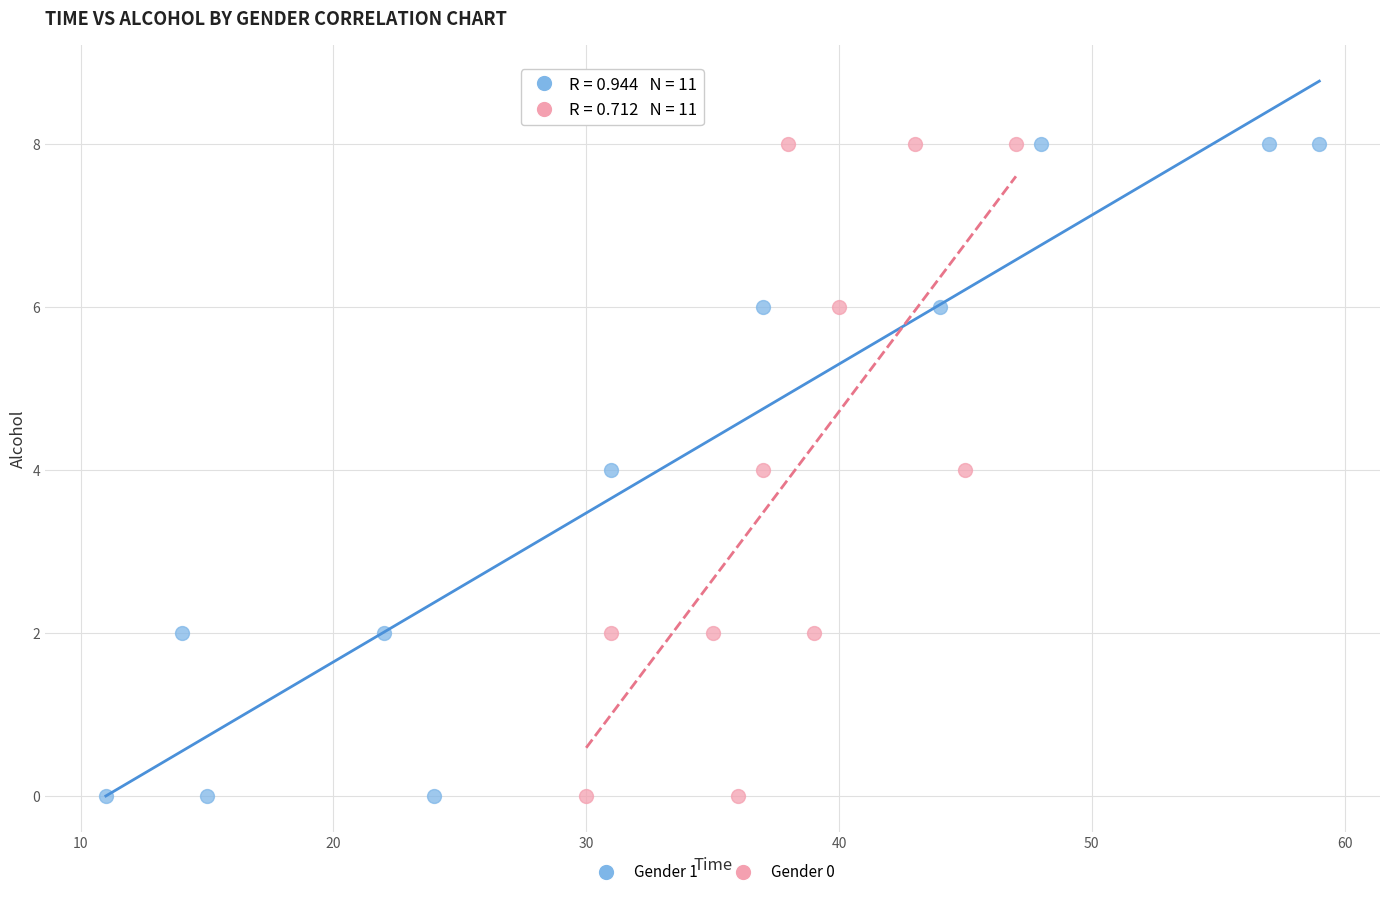

What are all the series names shown in the legend?

Gender 1, Gender 0